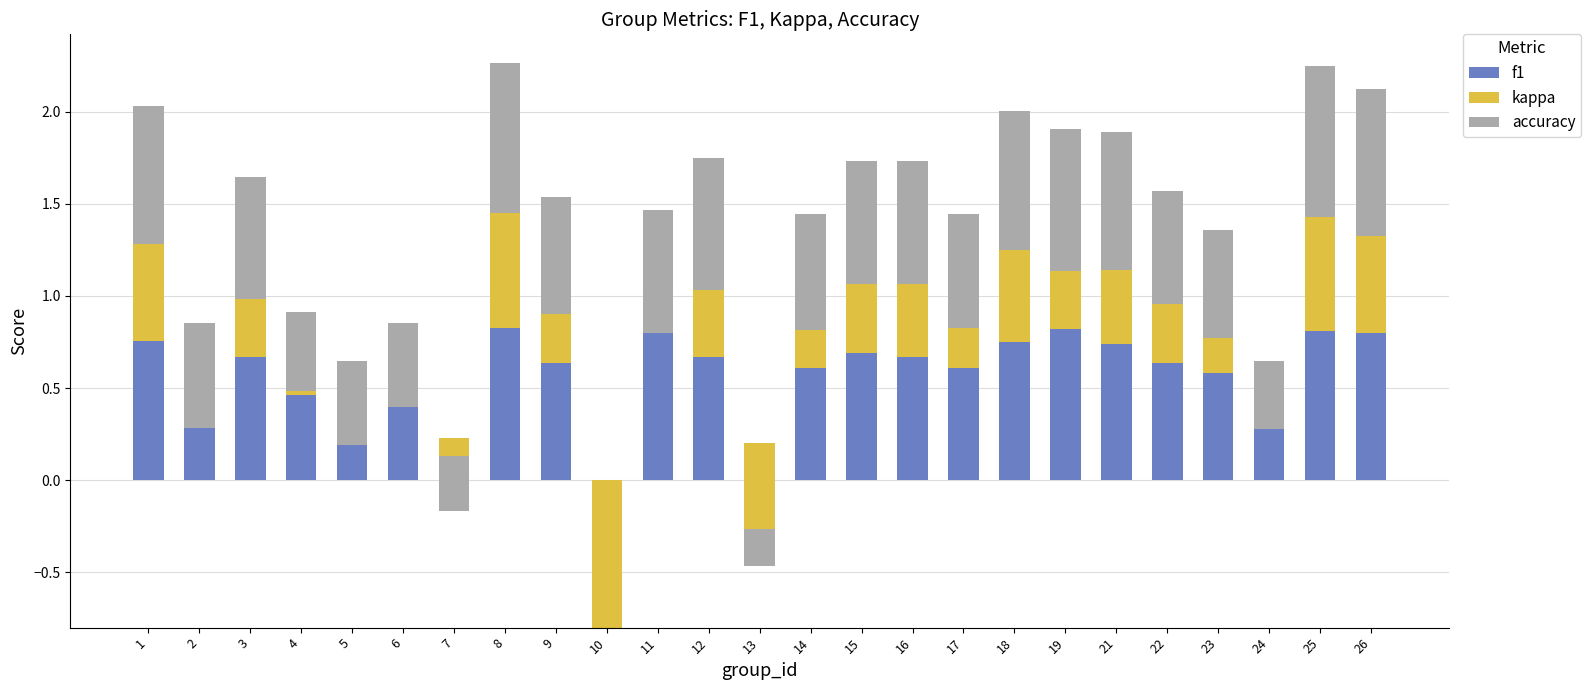

Which series has the largest total across all categories?

f1